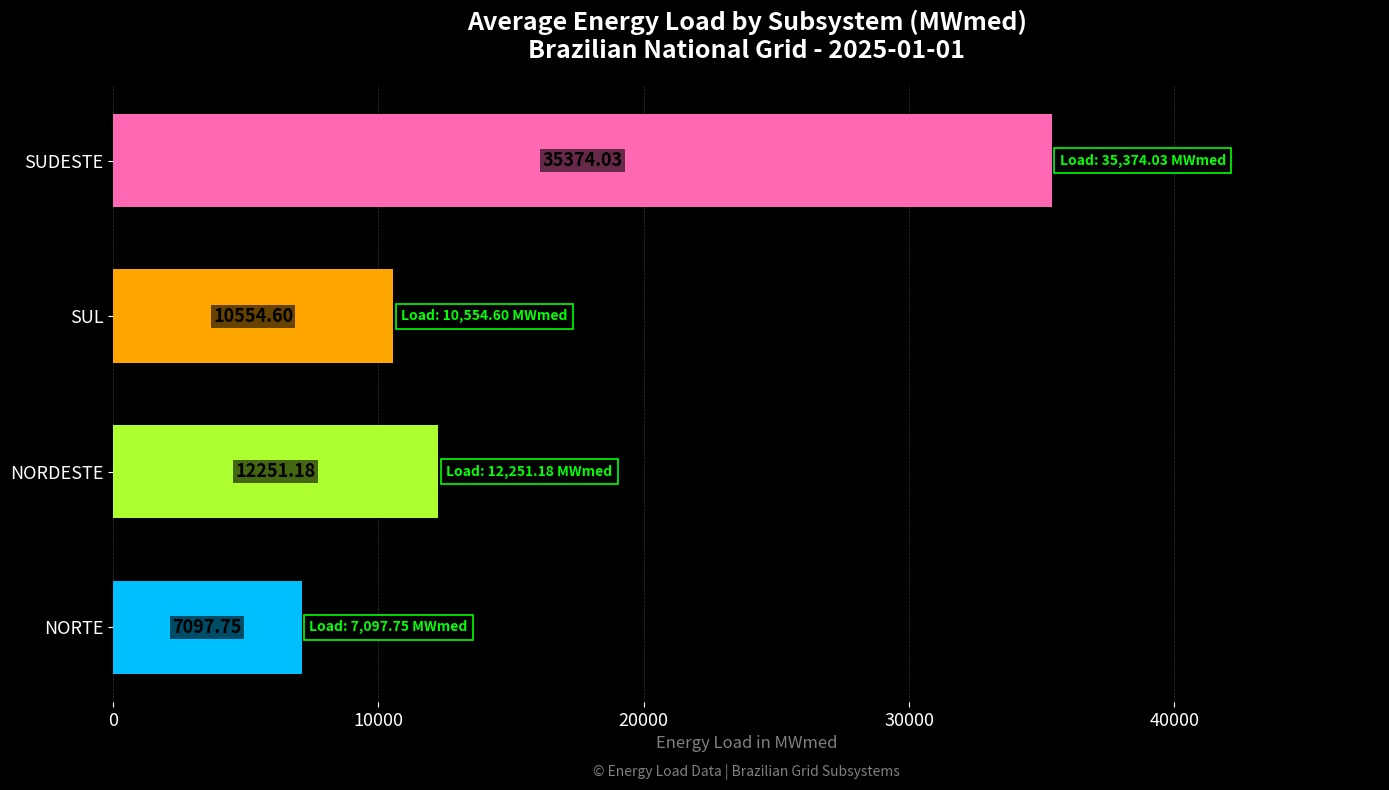

What is the sum of the values at NORTE and SUDESTE?

42471.8